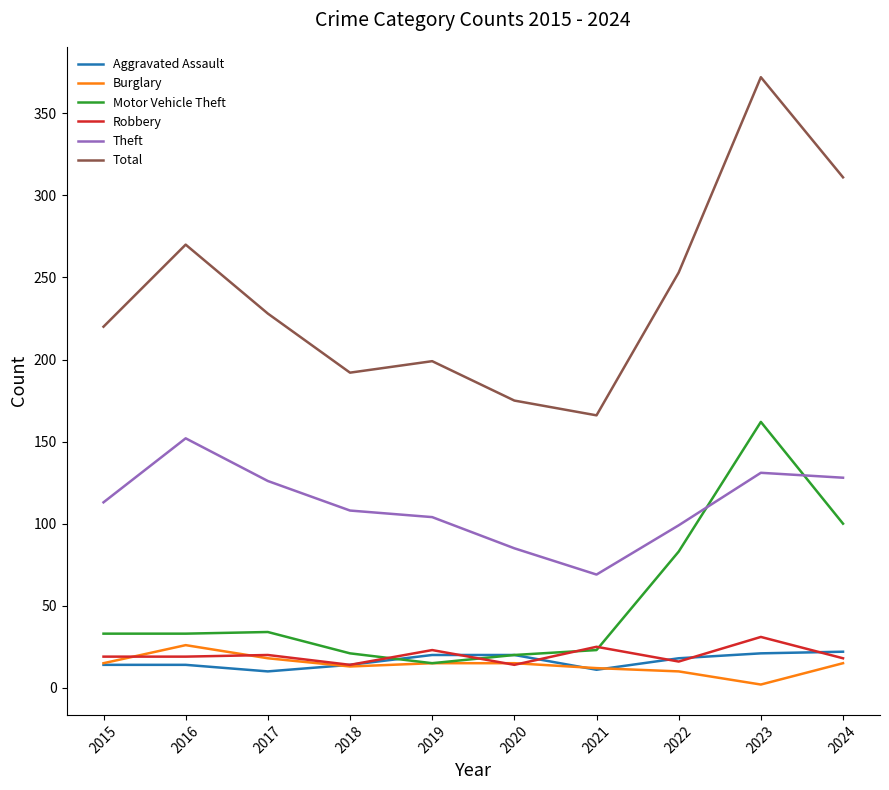

At how many categories does at least one series exceed 171?

9